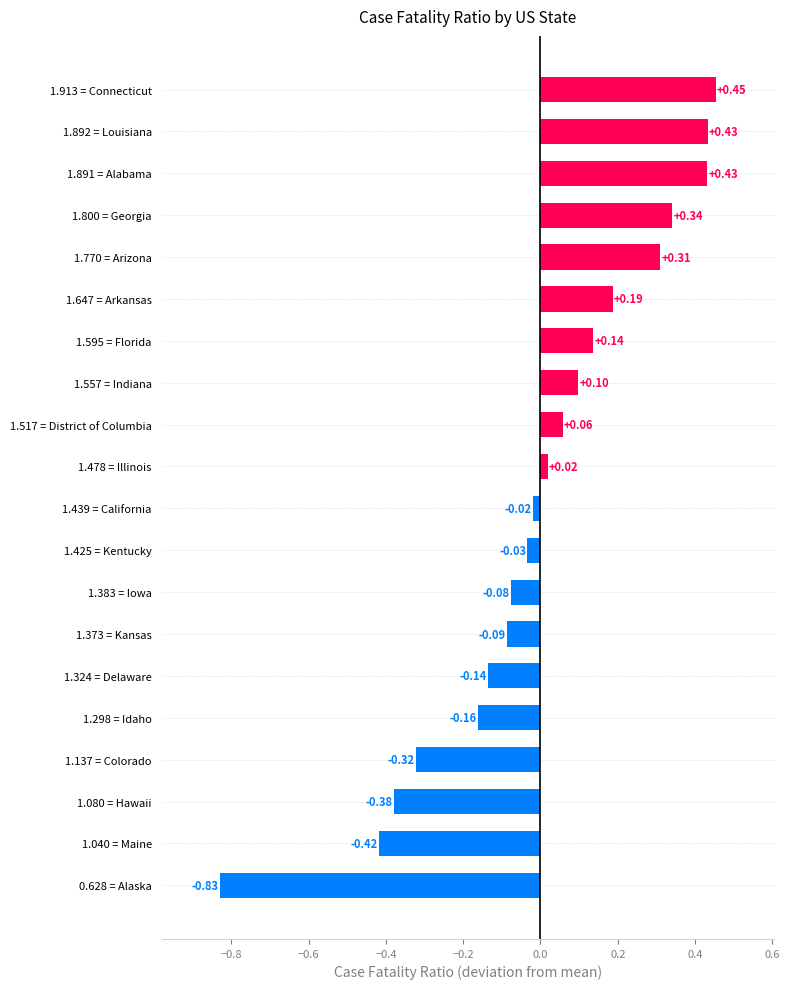

What is the difference between the second highest and minimum values?

1.3